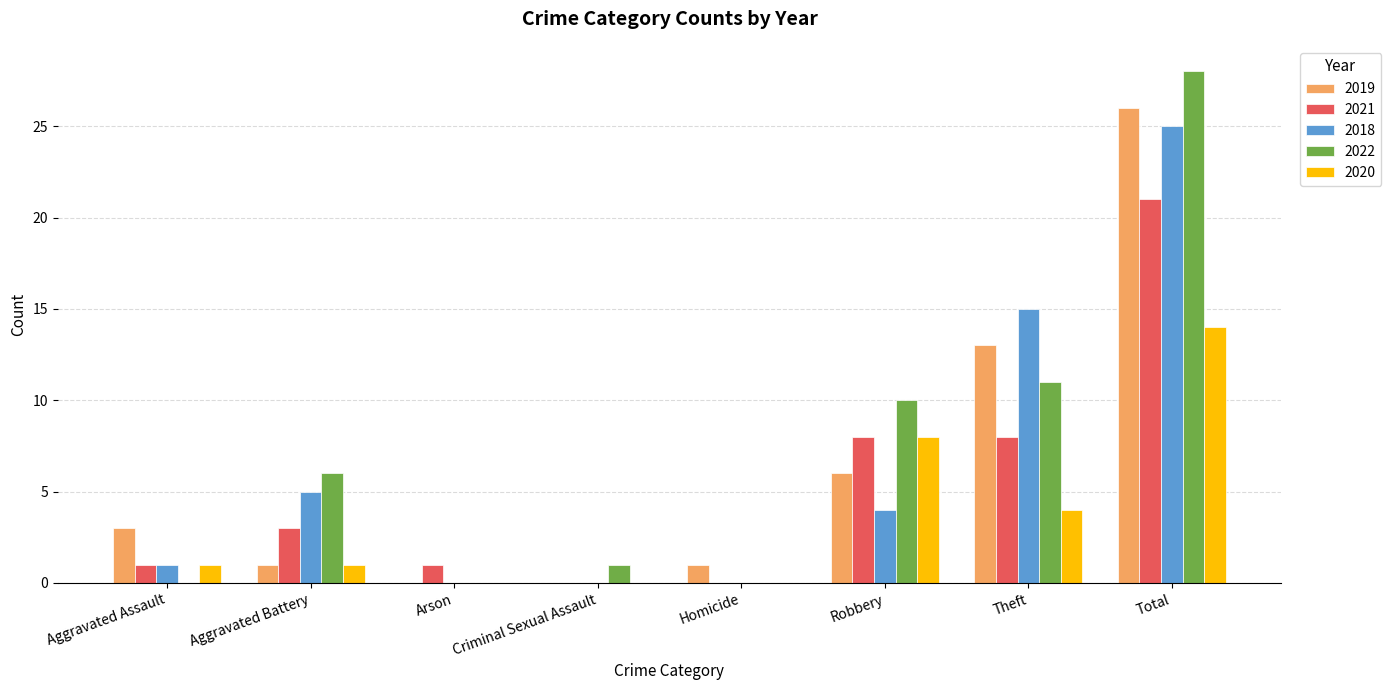

Which series has the largest total across all categories?

2022